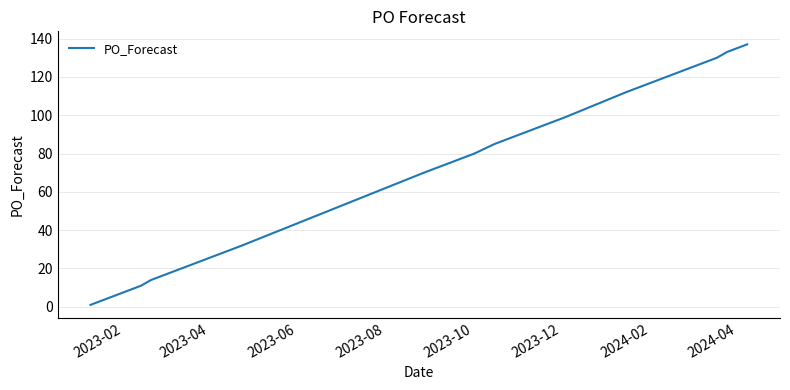

What is the maximum value shown in the chart?

137